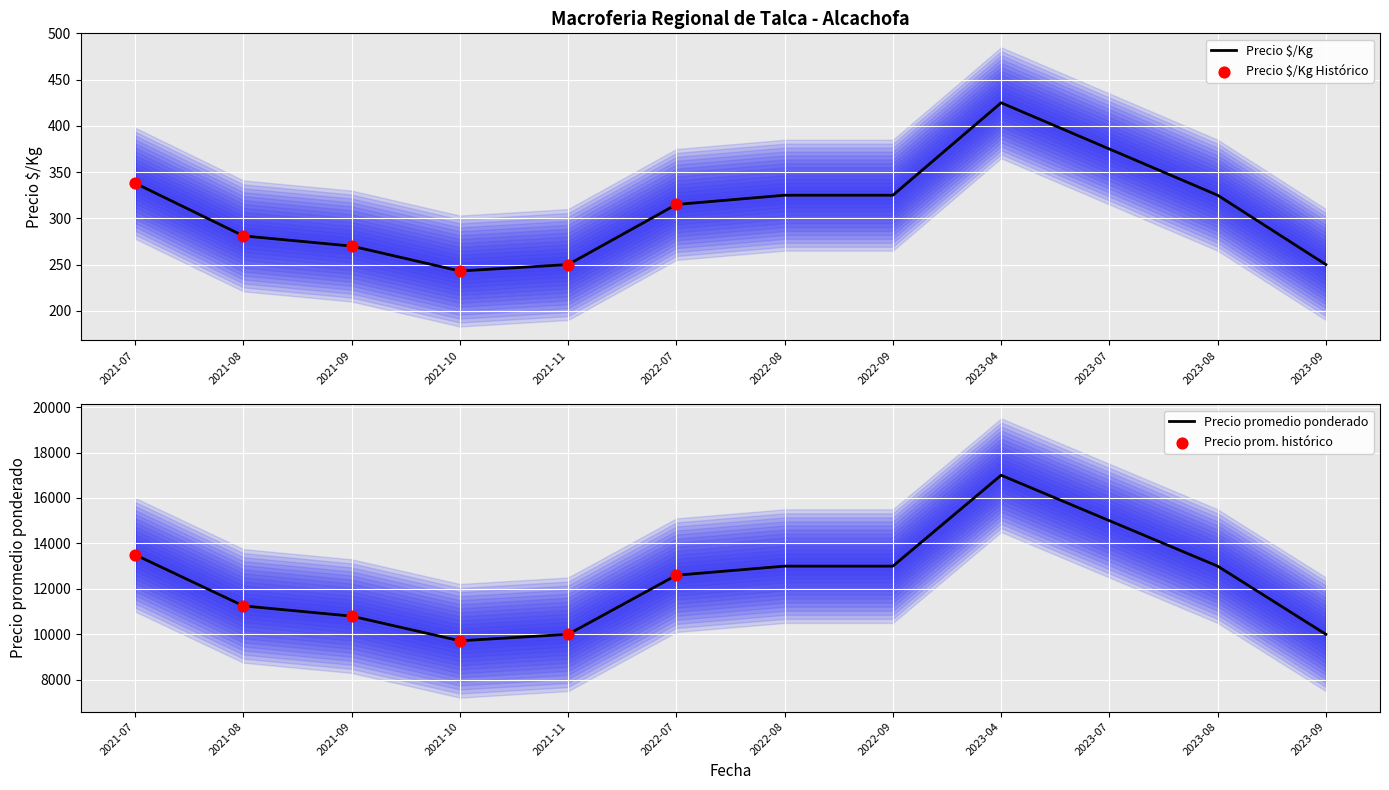

At which category is the sum across all series the highest?

2023-04